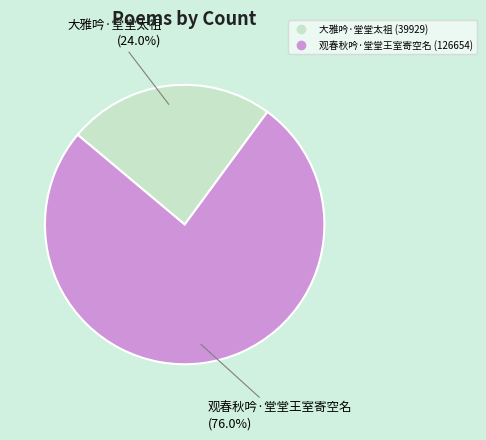

The 观春秋吟·堂堂王室寄空名 slice represents 83% of the pie. True or false?

False